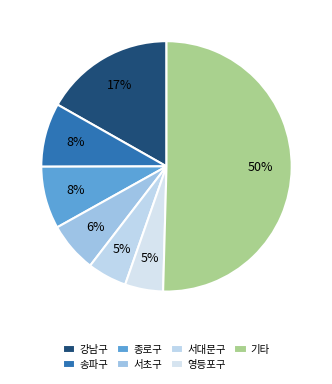

True or false: 강남구 accounts for 17% of the total.

True